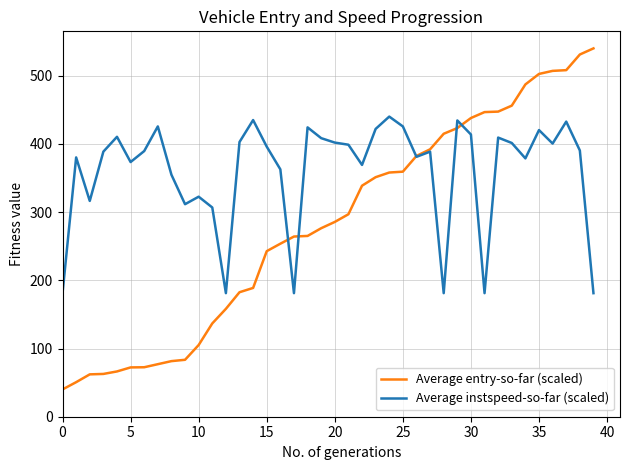

Which series has the largest total across all categories?

Average instspeed-so-far (scaled)